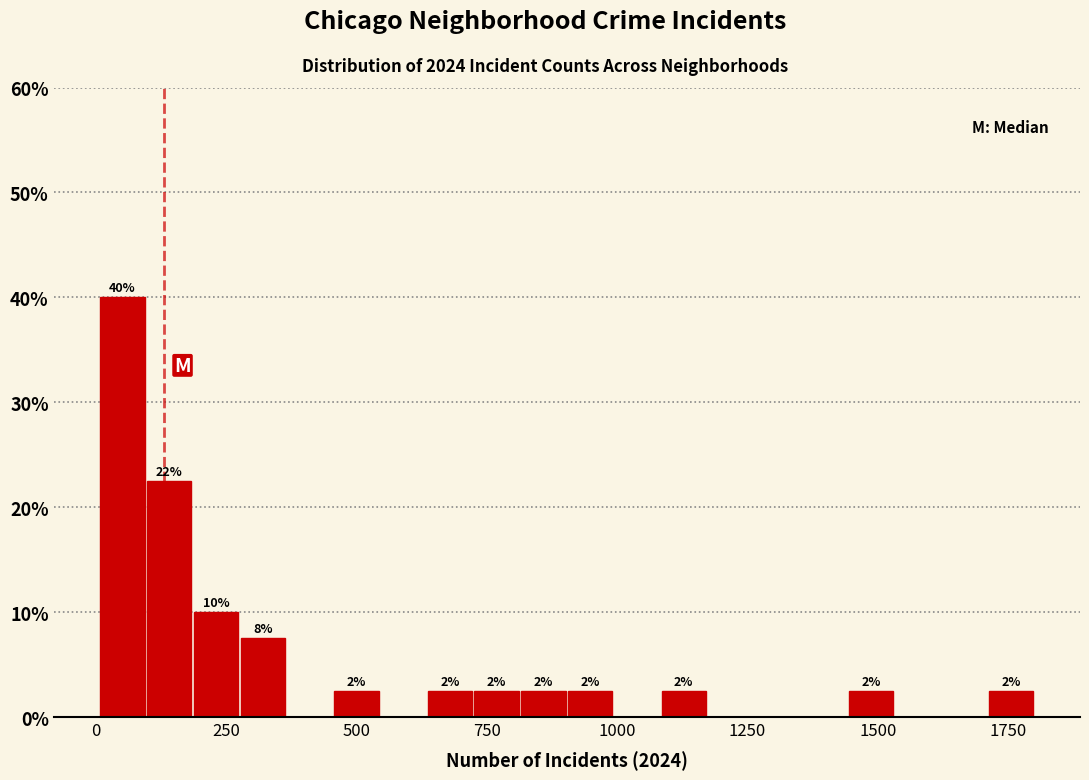

Around what value on the x-axis is the tallest bar? Give the approximate position of its centre, as read against the axis.

50